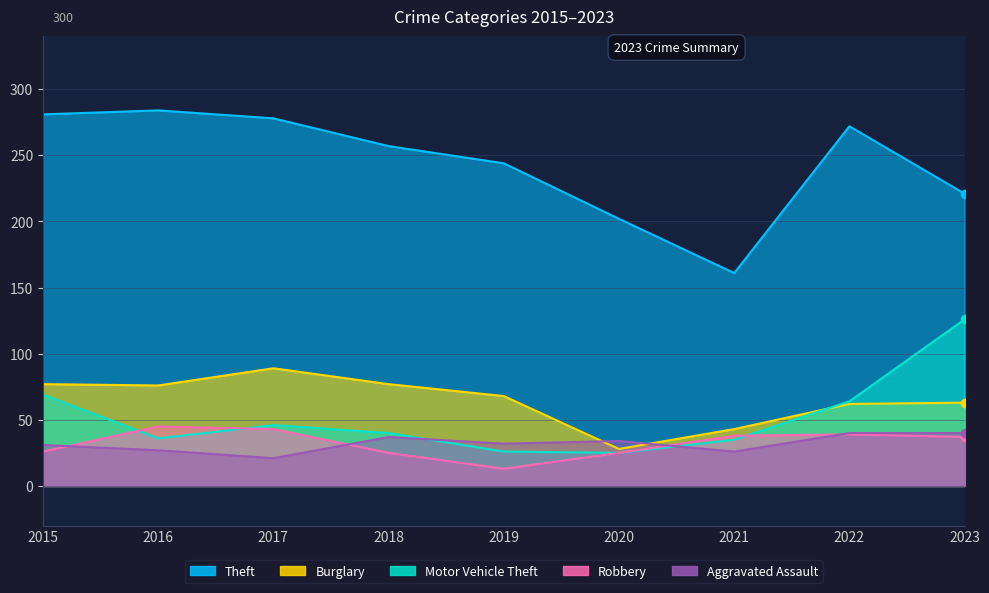

The Motor Vehicle Theft series shows 26 at 2019. True or false?

True